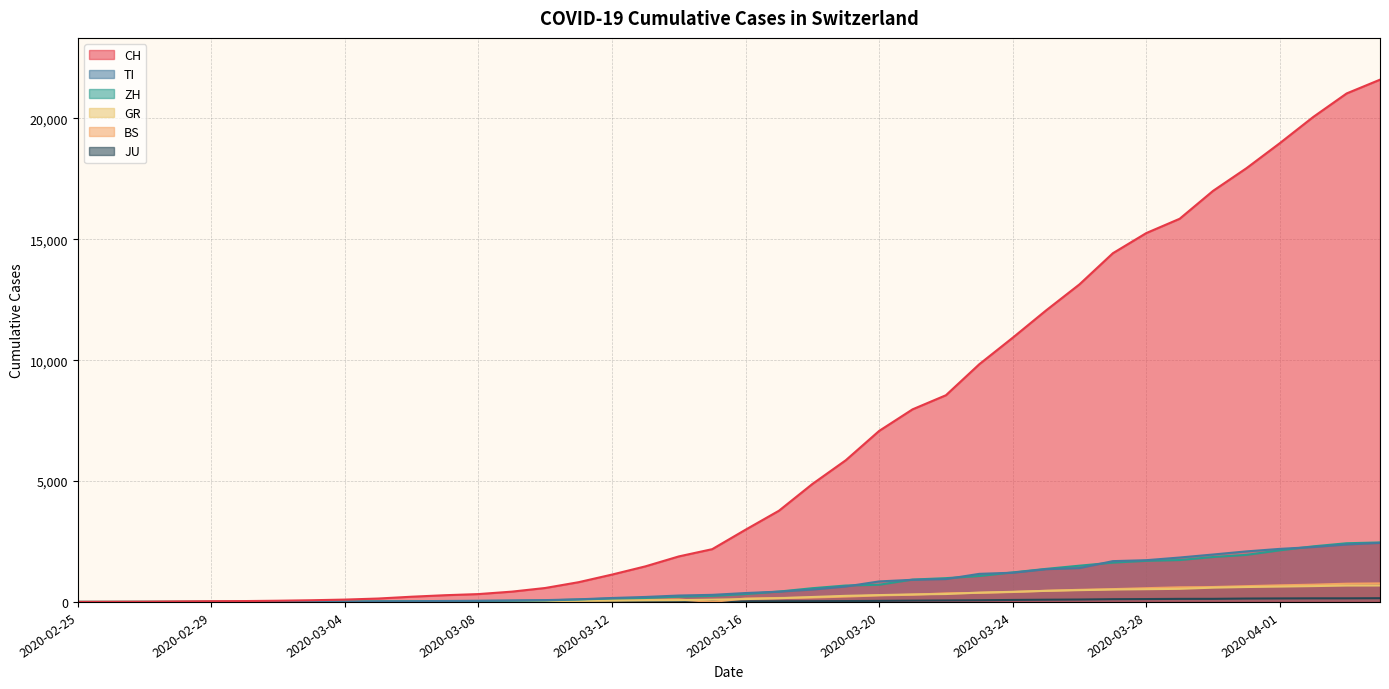

True or false: ZH has a value of 1008 at 2020-04-01.

False